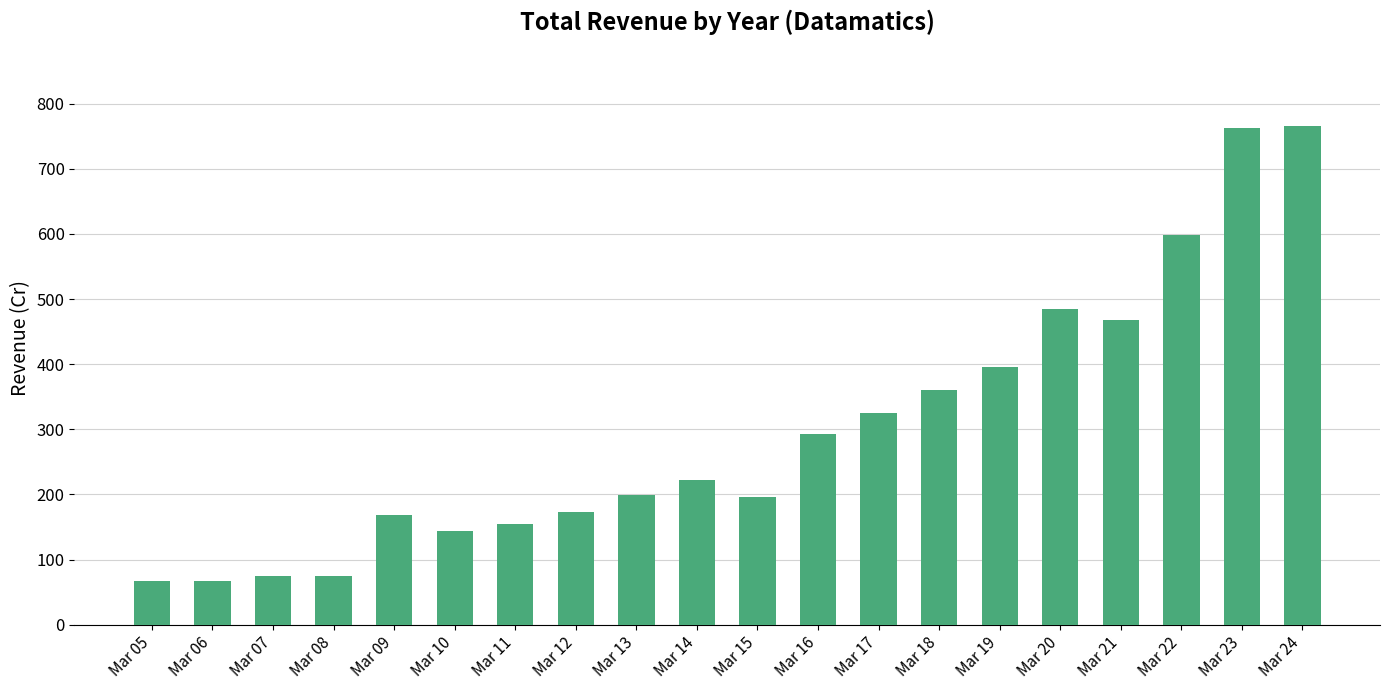

What is the smallest value displayed?

66.5